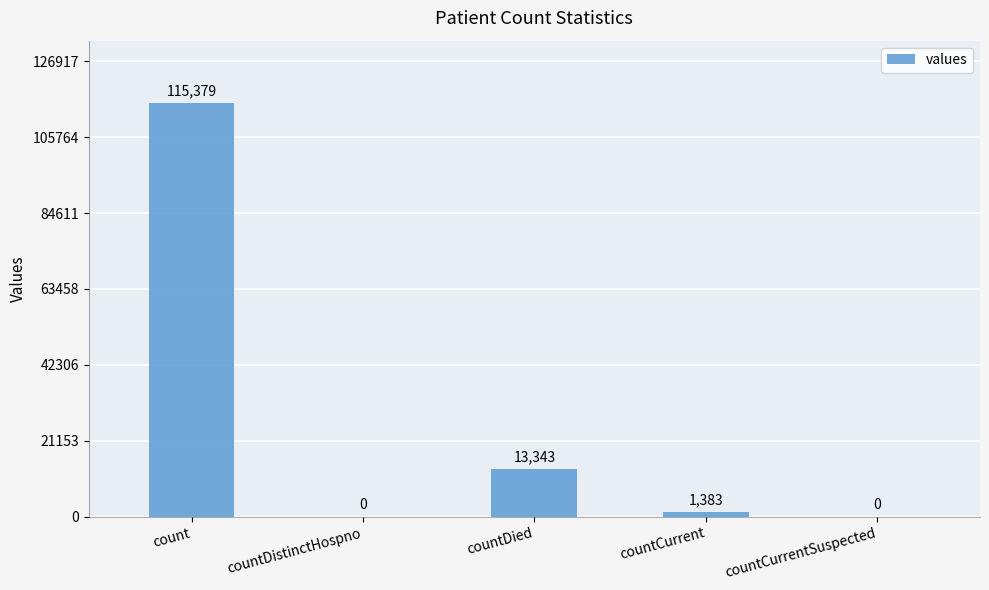

Is it true that the value at countDistinctHospno is -66445?

False